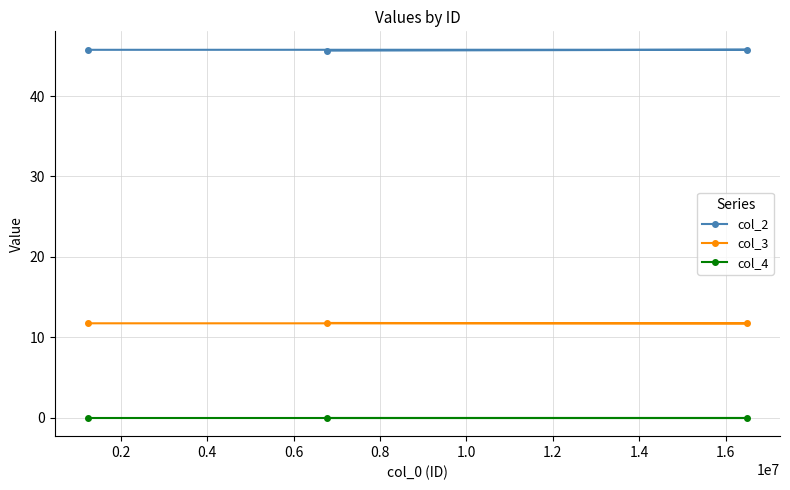

At how many categories does at least one series exceed 14?

3